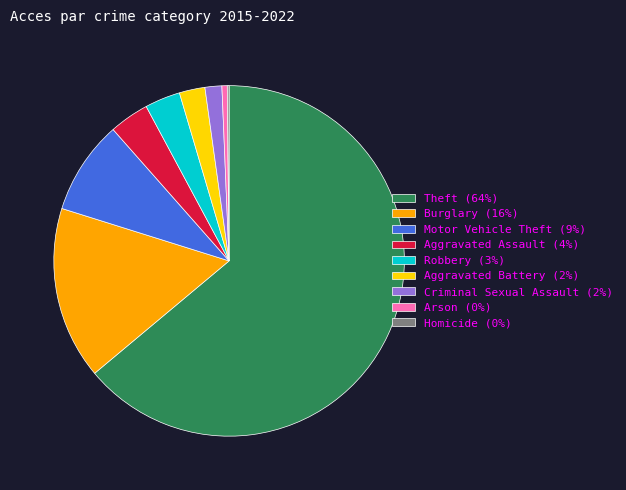

Is there any slice that represents more than half of the pie?

Yes